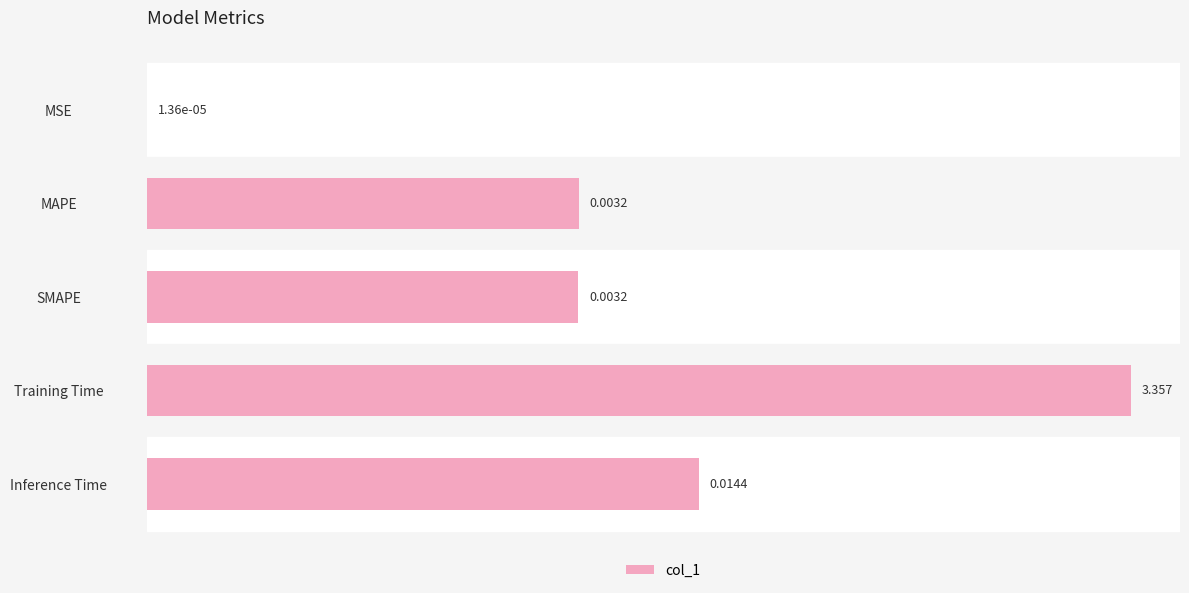

Which category has the highest value across all series?

Training Time